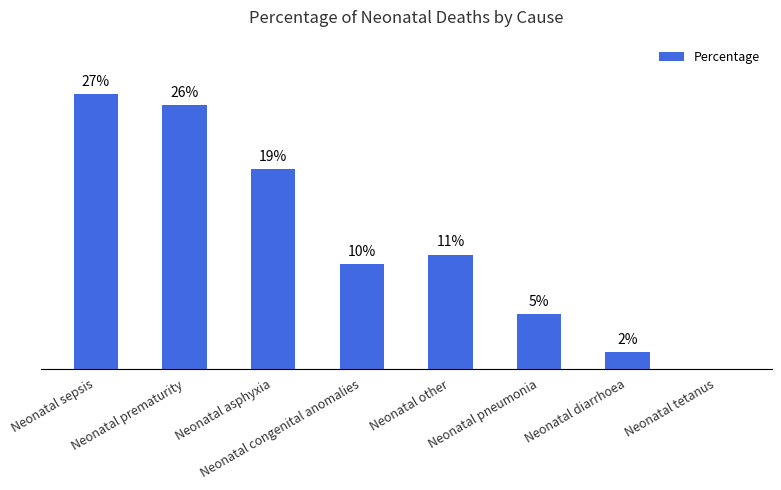

What position from the right is Neonatal other?

4